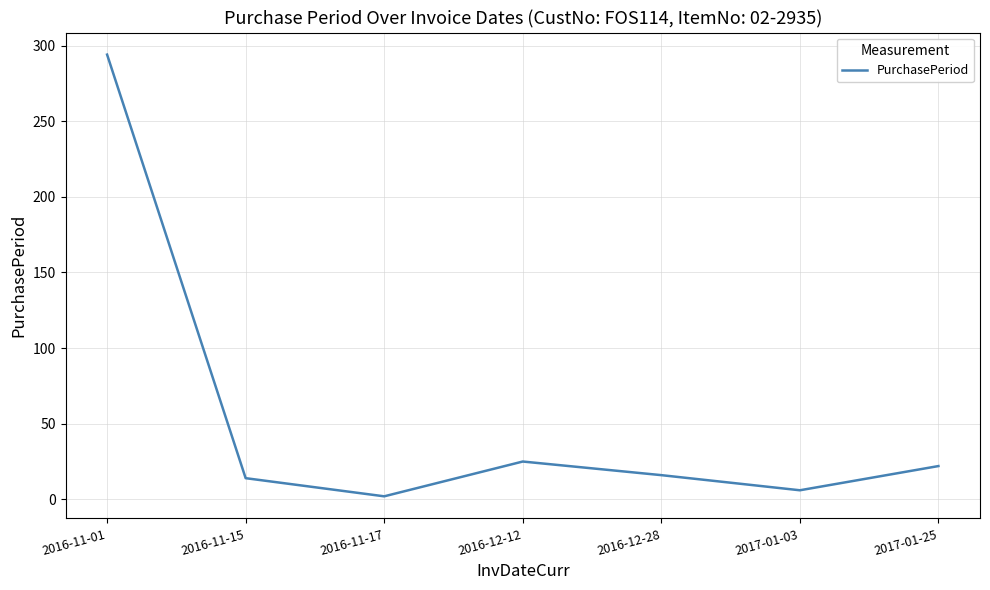

The chart shows a value of 8 at 2016-12-12. True or false?

False